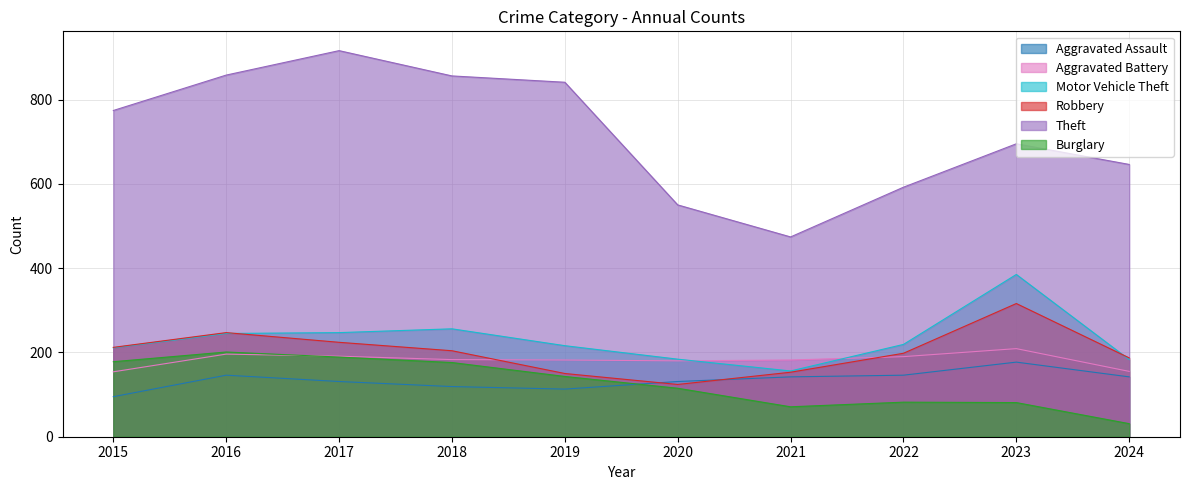

Reading left to right, what are all the values shown in this chart?

Aggravated Assault: 95	146	131	119	113	131	142	146	177	142
Aggravated Battery: 154	196	191	183	182	180	182	190	209	155
Motor Vehicle Theft: 211	245	247	256	216	184	156	219	385	183
Robbery: 212	247	224	204	150	124	153	198	316	187
Theft: 774	858	916	856	841	550	474	592	695	646
Burglary: 178	201	189	176	143	115	71	82	81	31